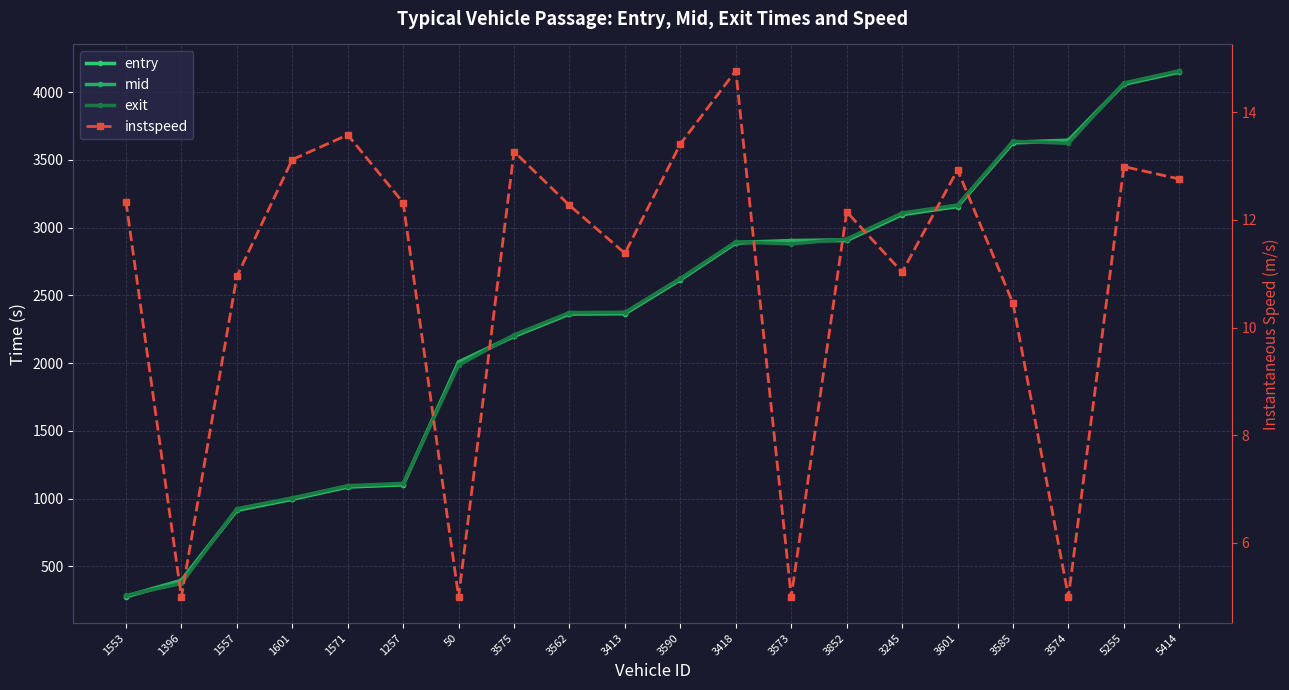

What is the label of the 6th point from the left?

1257